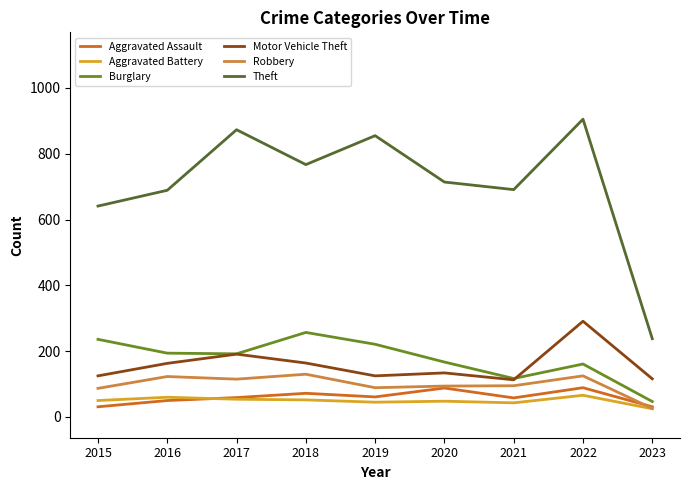

Is it true that Robbery equals 95 at 2021?

True